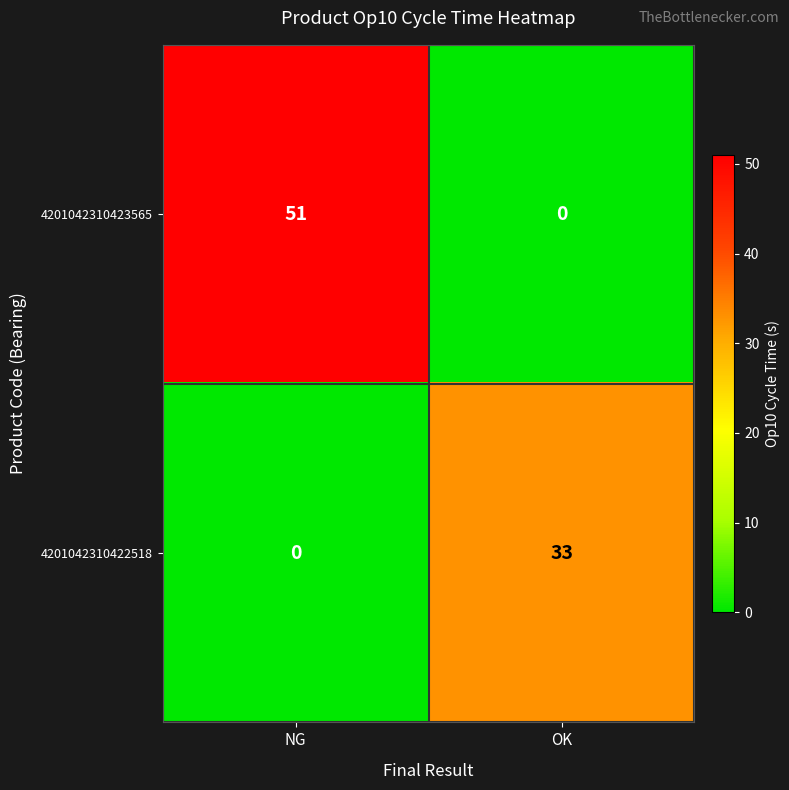

Which series has the largest range (max minus min)?

4201042310423565